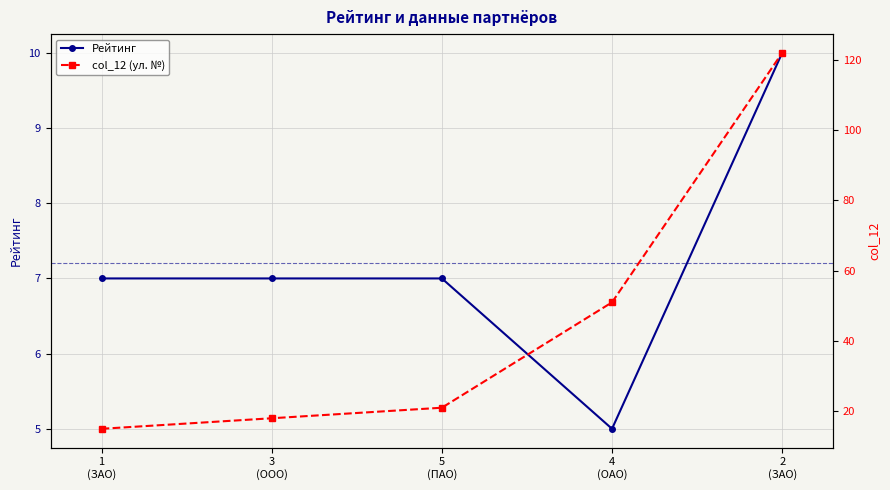

What are all the series names shown in the legend?

Рейтинг, col_12 (ул. №)